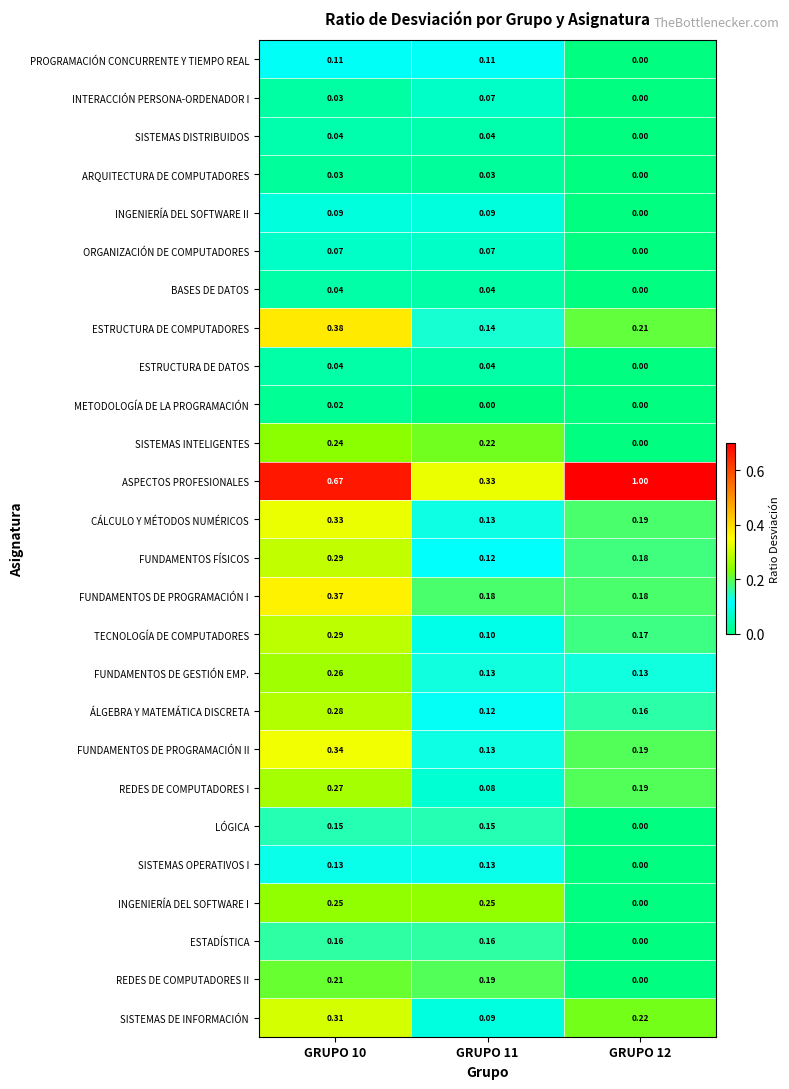

Which series has the largest total across all categories?

ASPECTOS PROFESIONALES